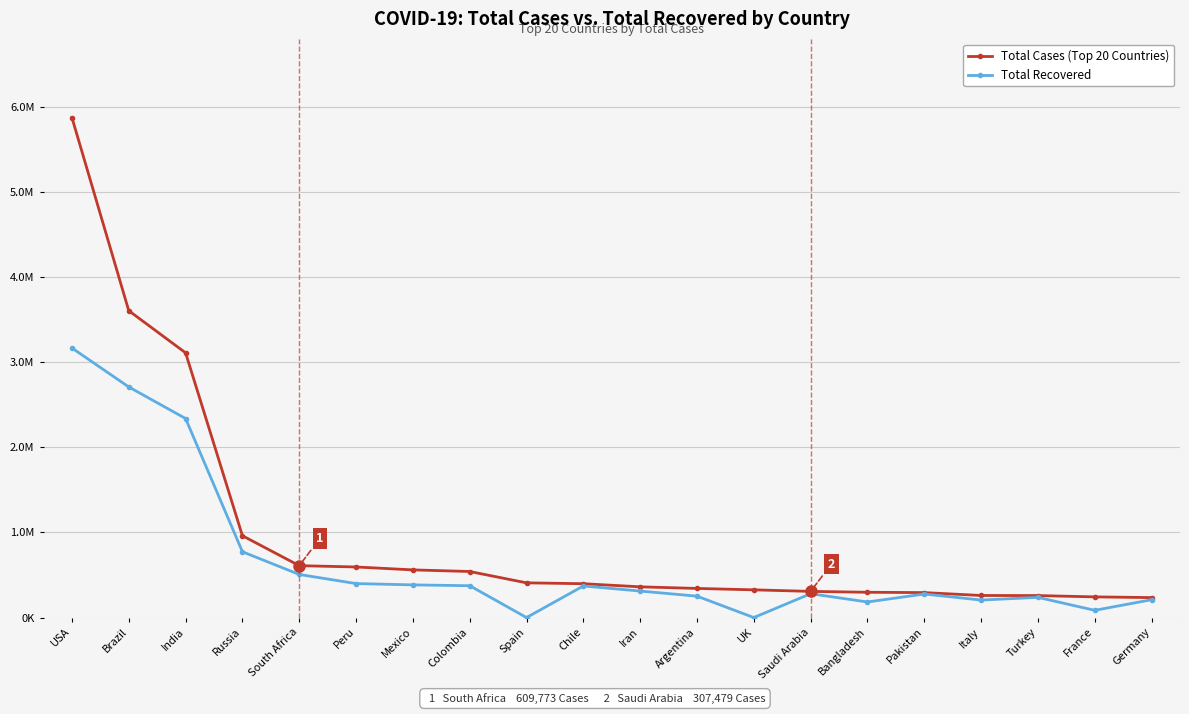

Does the chart have visible grid lines?

Yes